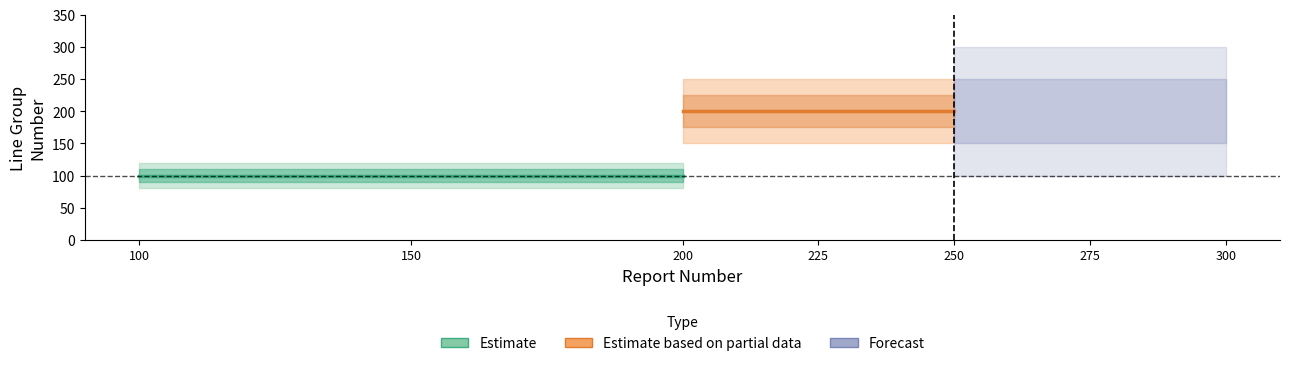

What is the difference between the second highest and minimum values in the LINE_GROUP_NUMBER series?

100